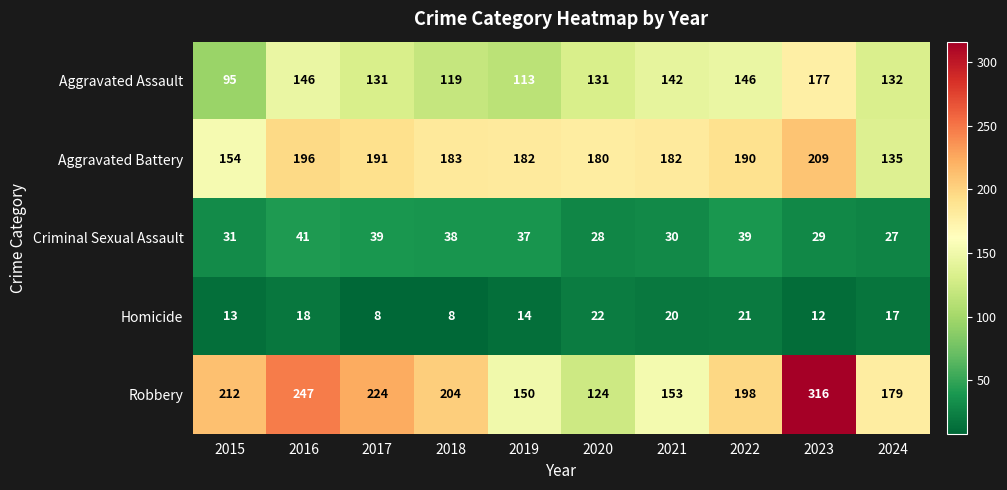

Is it true that Robbery equals 124 at 2020?

True